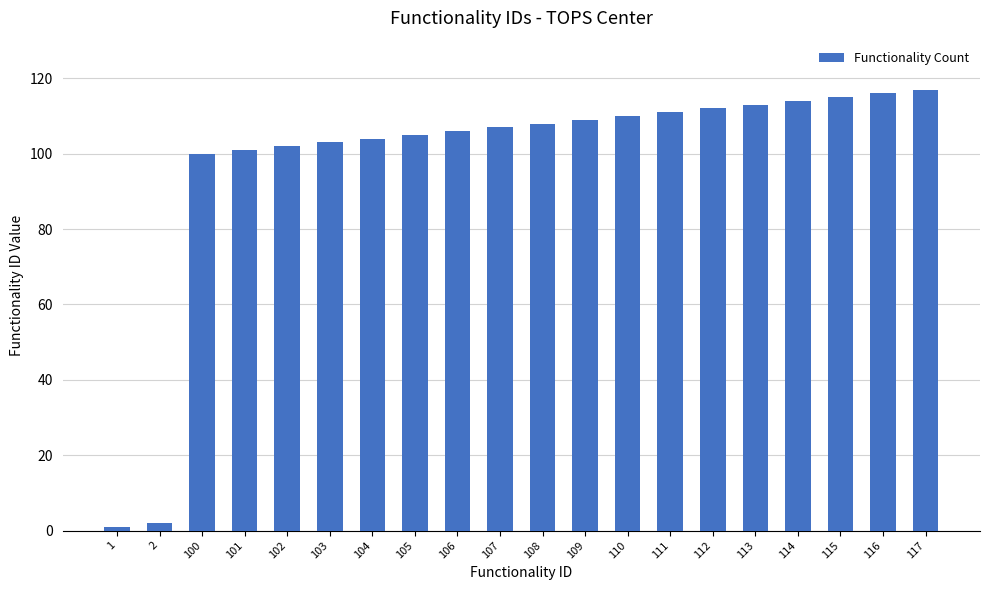

Is it true that the value at 108 is 155?

False